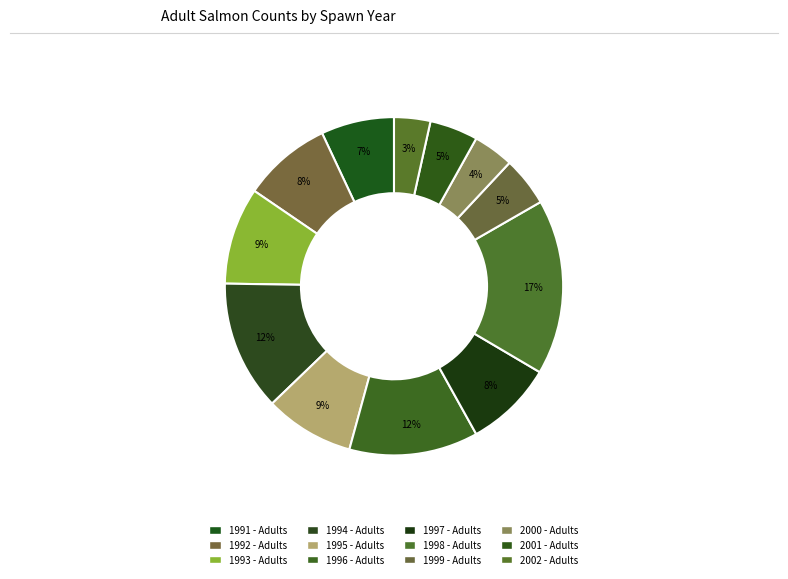

Is the sum of 1998 and 1993 greater than half?

No